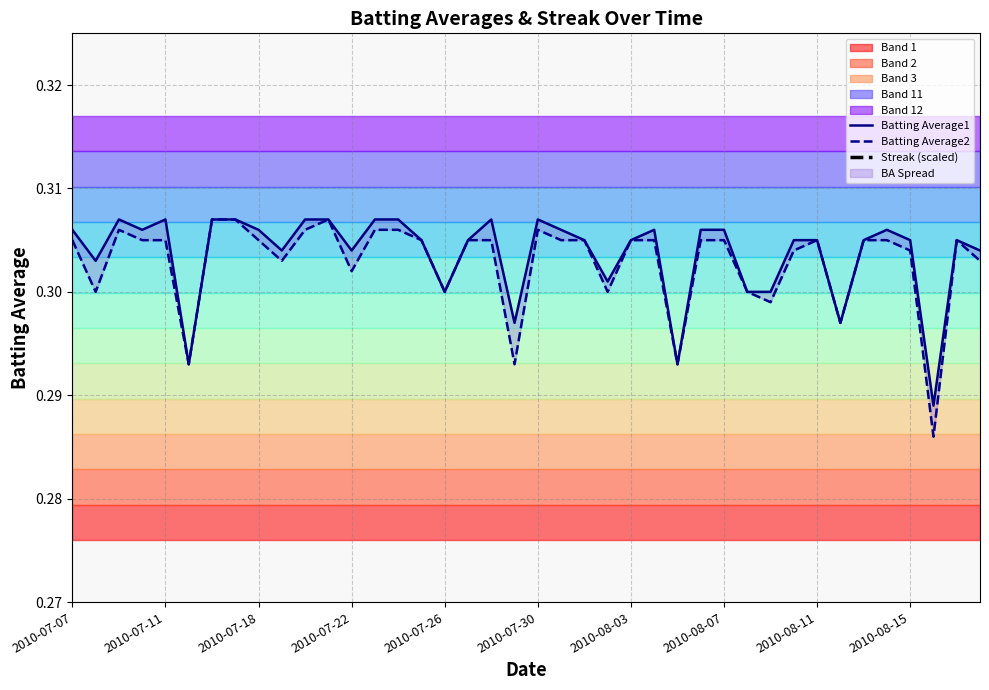

In Batting Average2, how many points are higher than both neighbors (excluding endpoints)?

5